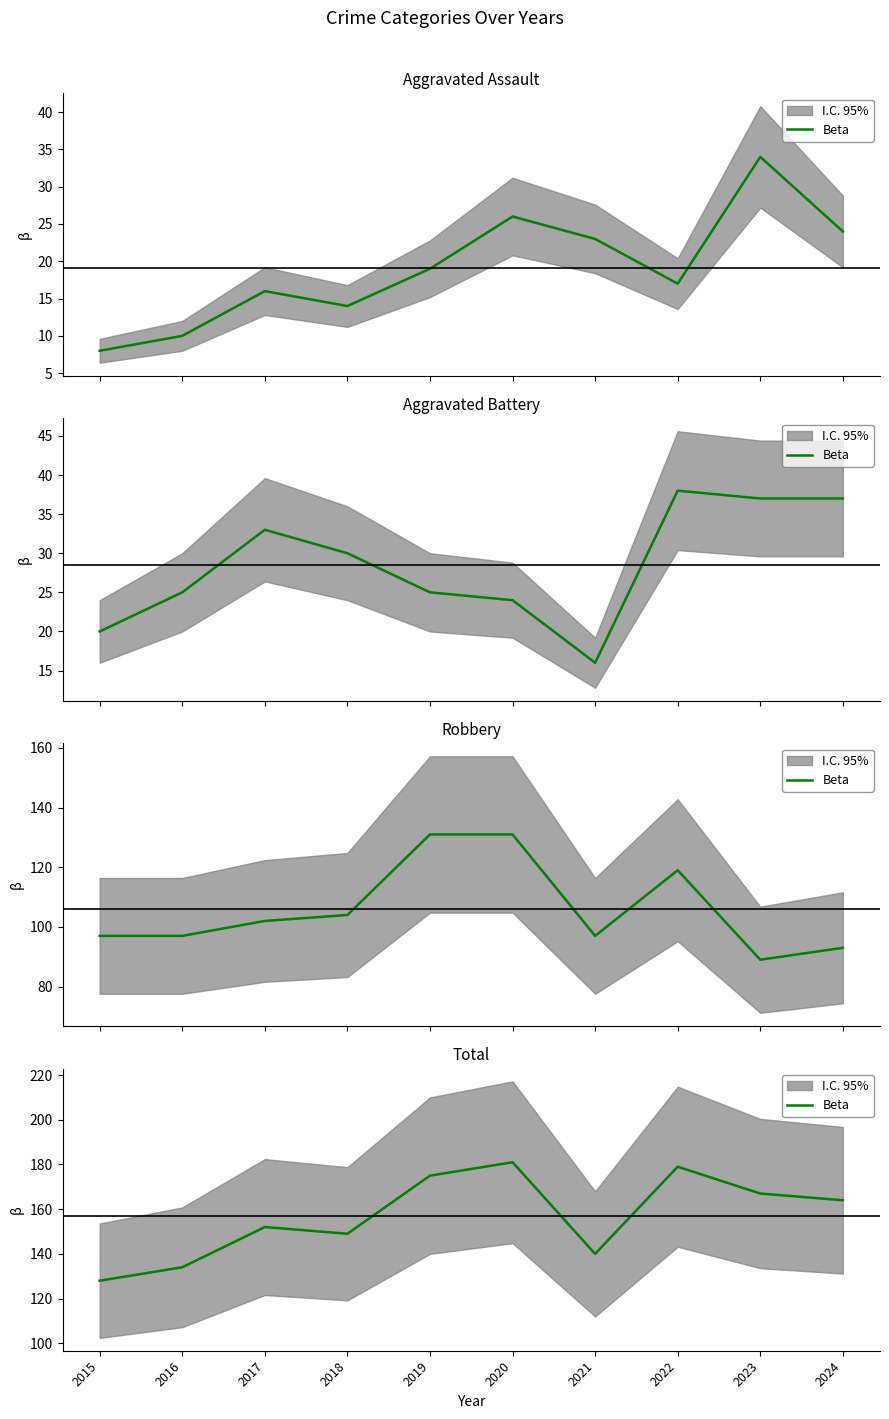

At which category does the chart reach its minimum across all series?

2015